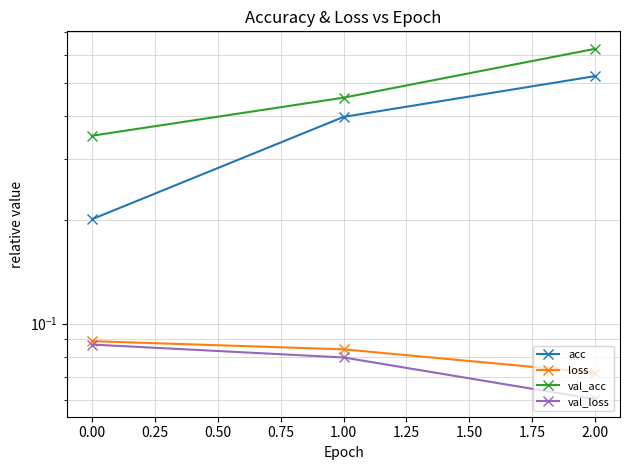

What is the total value across all series at 2.00?

1.3